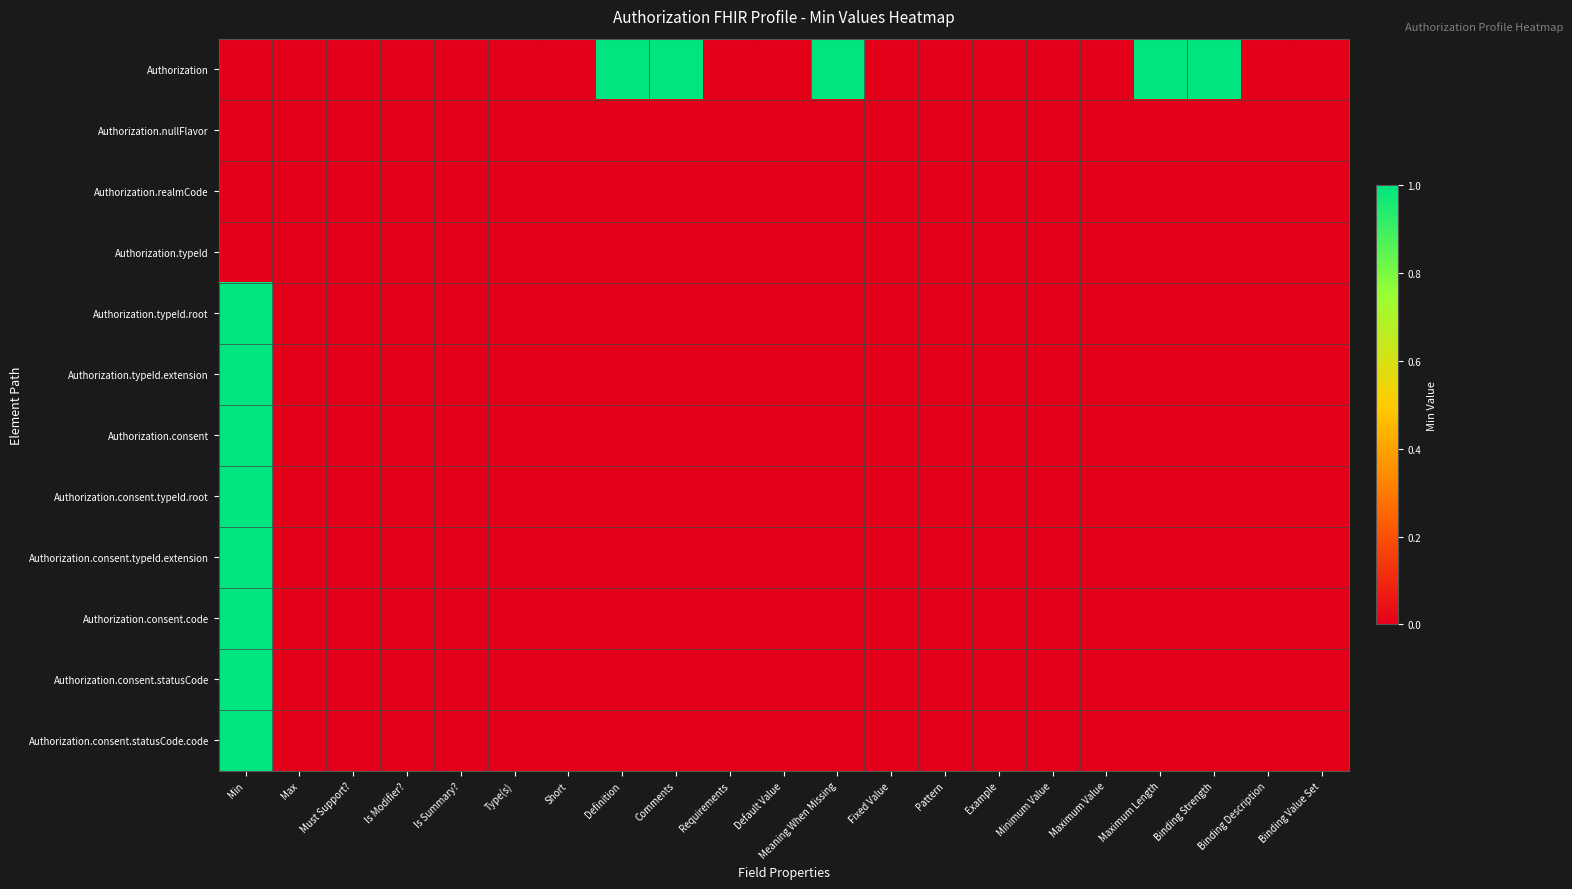

Count the number of data series in this chart.

12